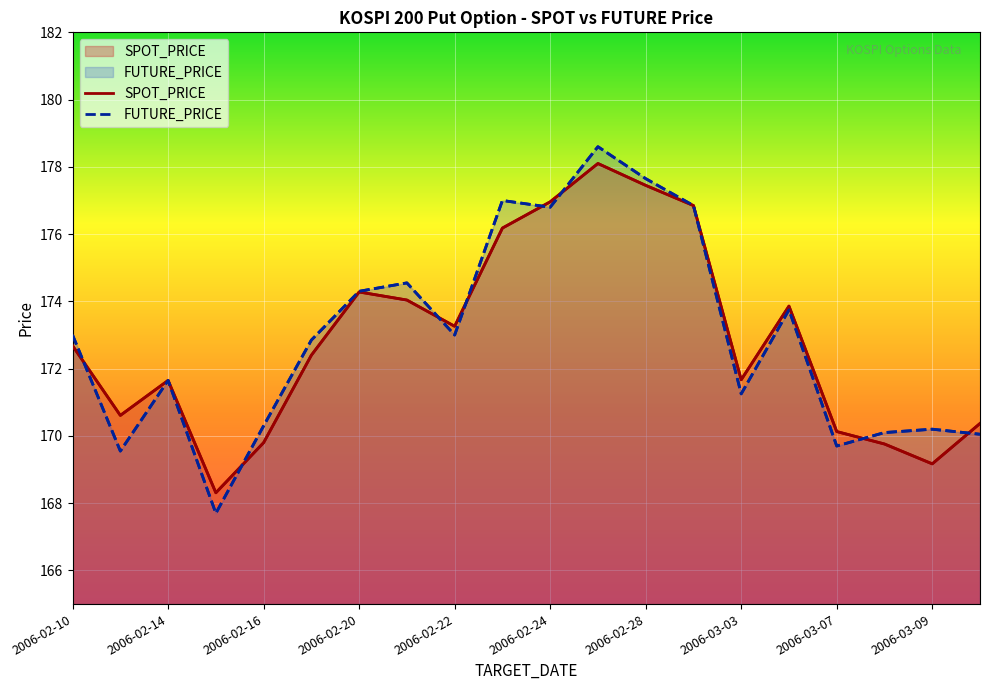

What is the average value of the SPOT_PRICE series?

172.9